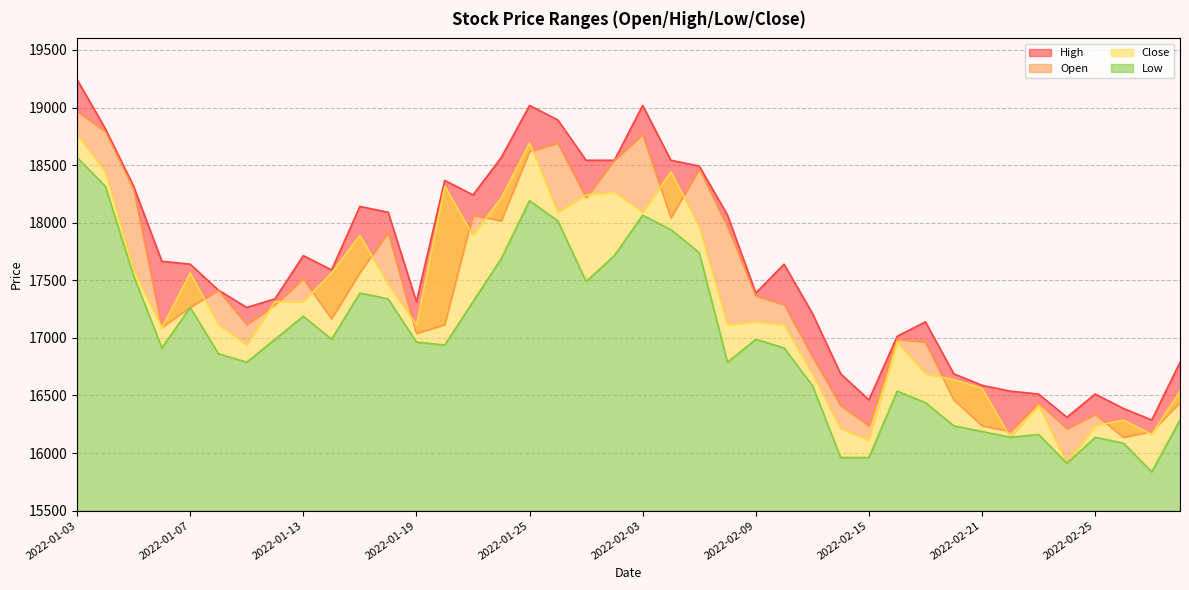

What is the approximate value of Low at 2022-02-21, to the nearest 50?

16200